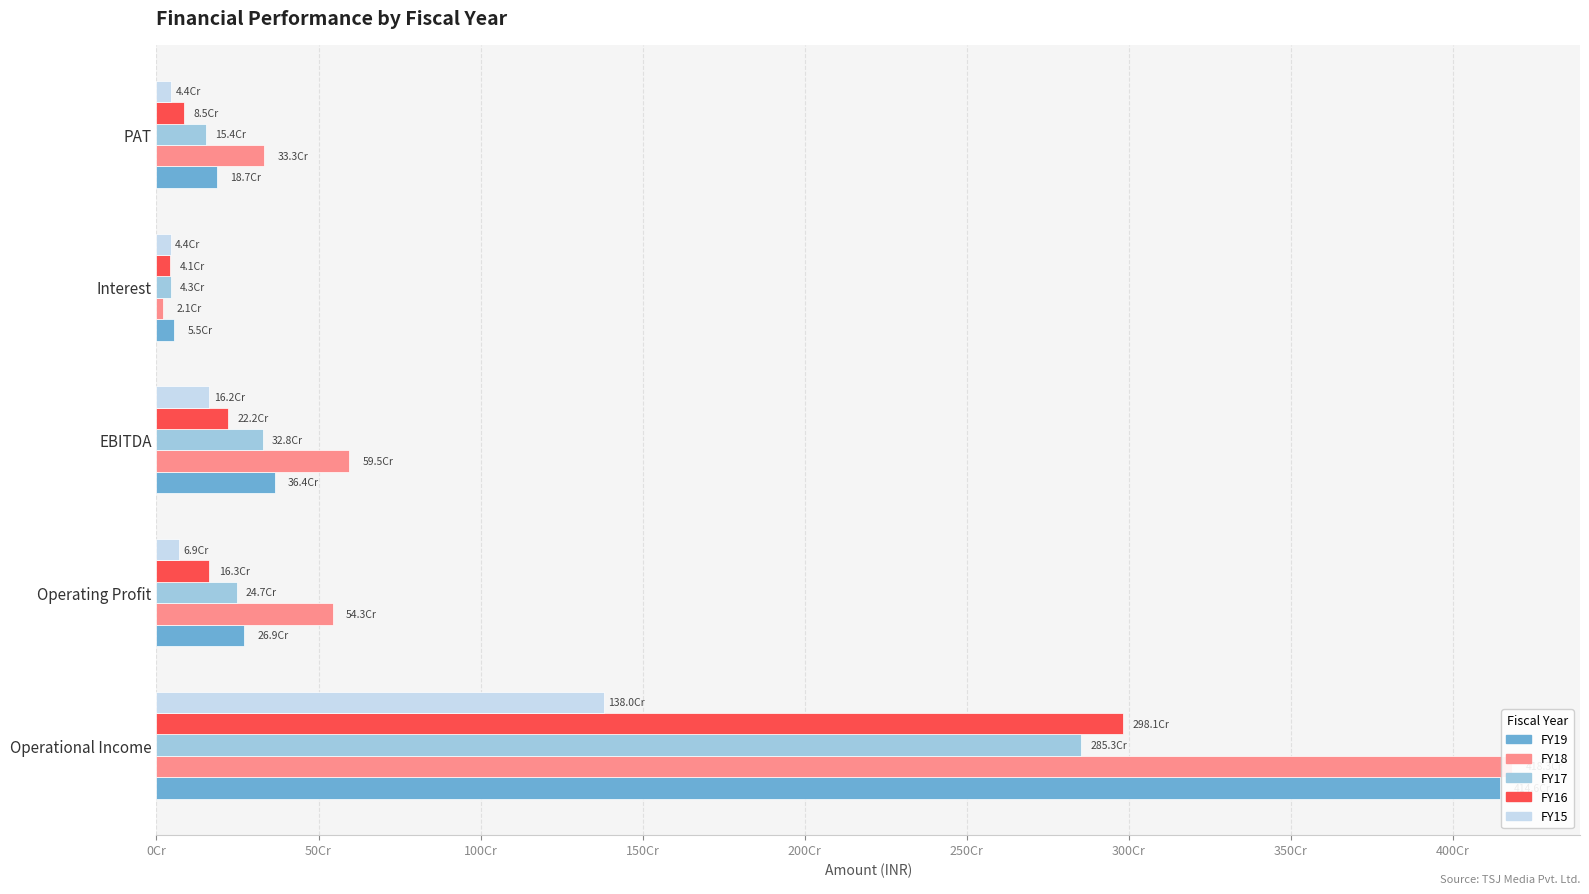

Which series has the largest range (max minus min)?

FY18